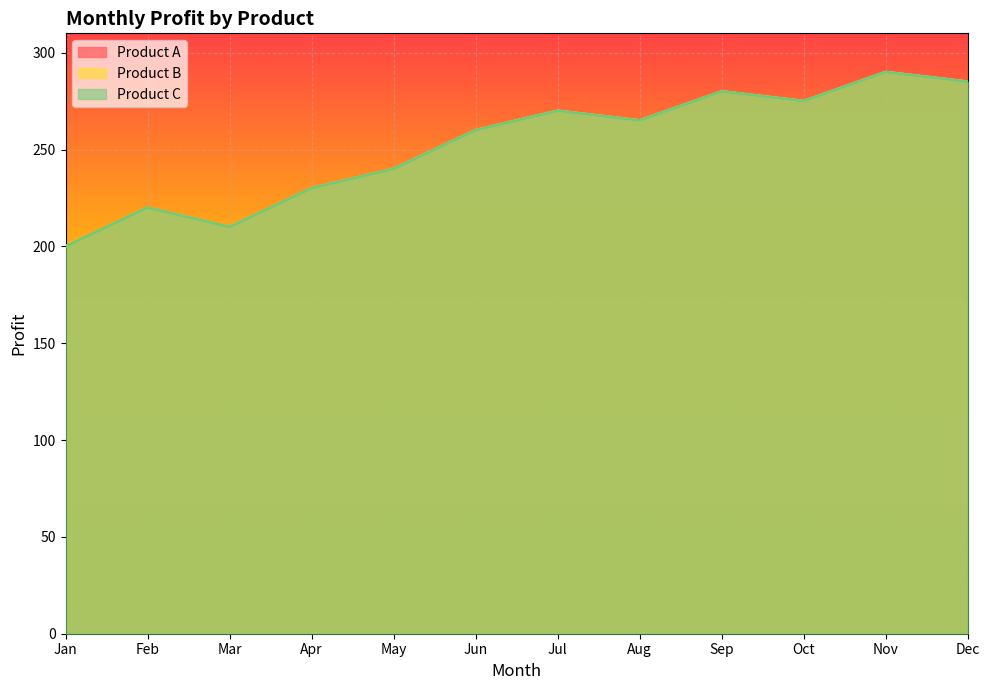

Which series changed the most between Aug and Sep?

Product A